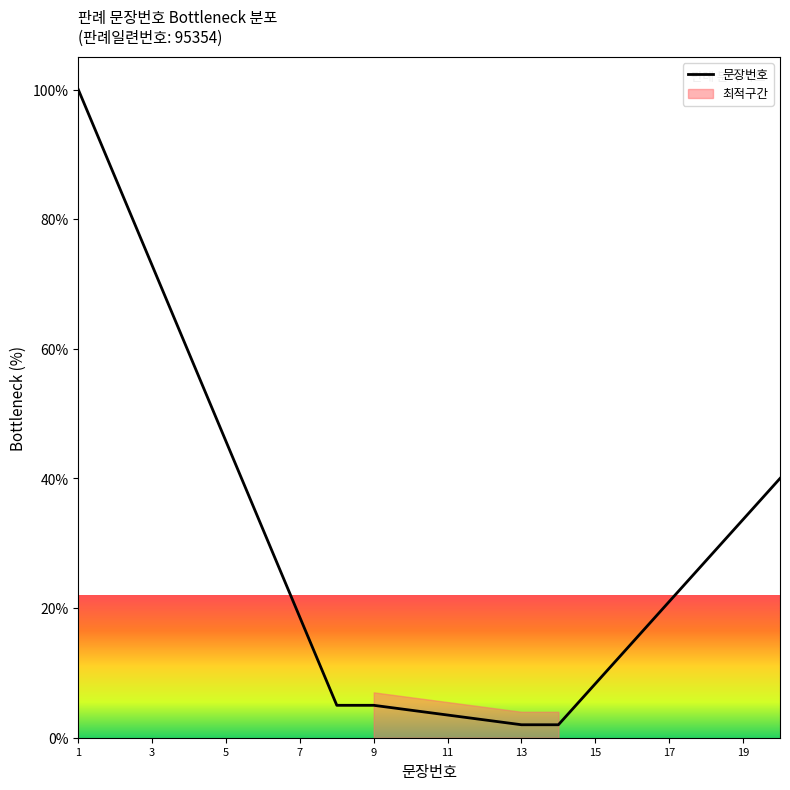

Does the chart have visible grid lines?

No